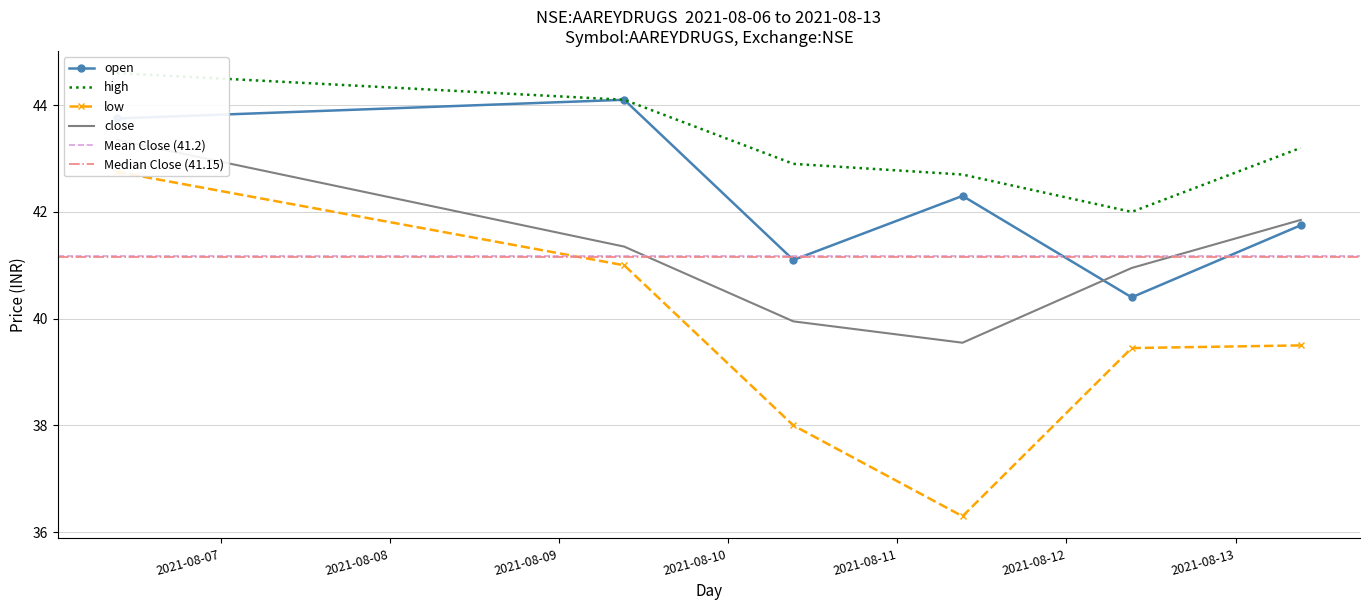

At which label does high reach its peak?

2021-08-06 09:15:00